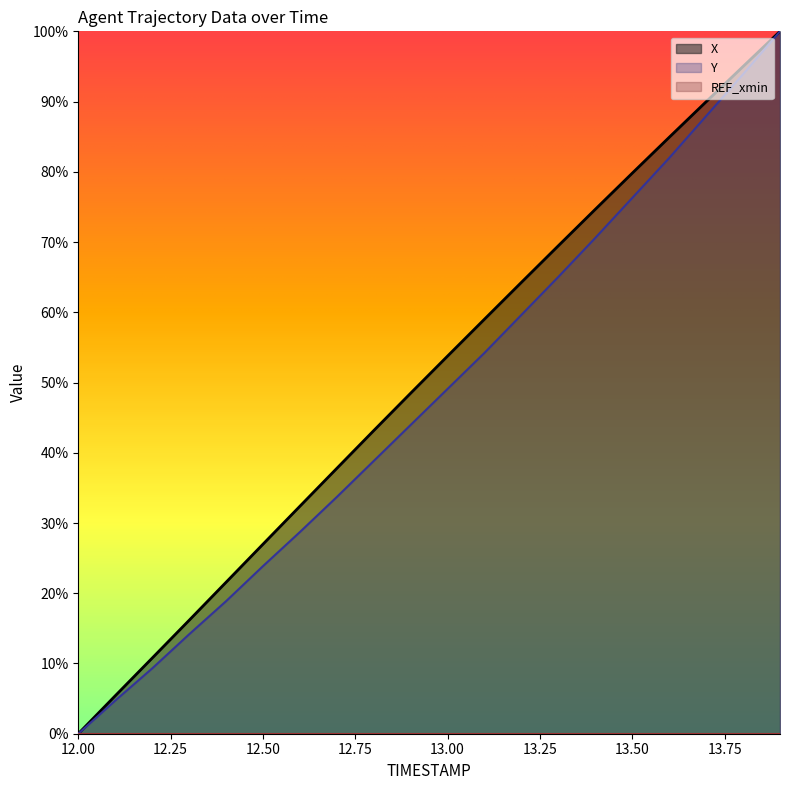

True or false: X and Y cross at least once.

False